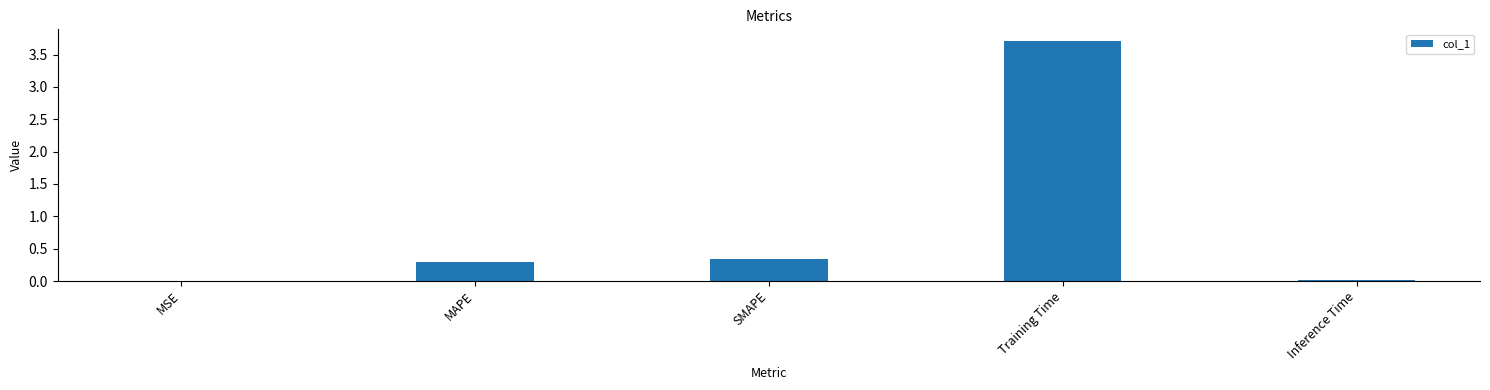

Count the number of categories in the chart.

5